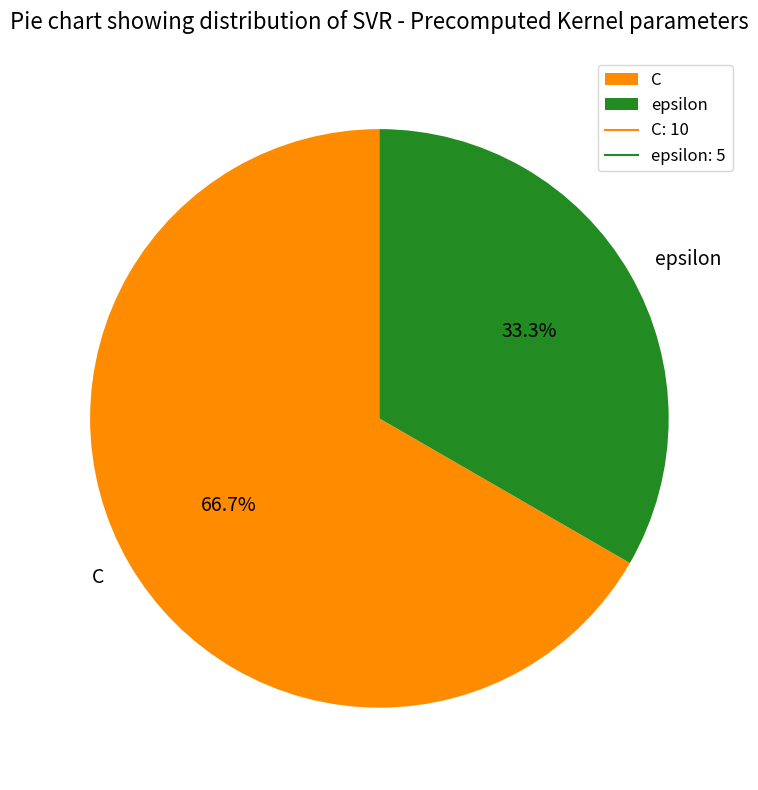

To the nearest percent, what is the average slice percentage?

50%